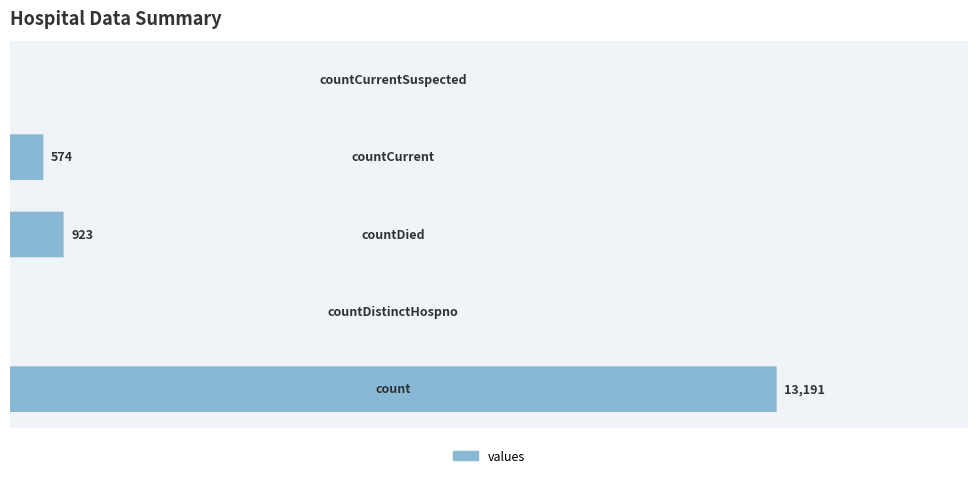

Reading left to right, extract all data points from this chart.

13191	0	923	574	0